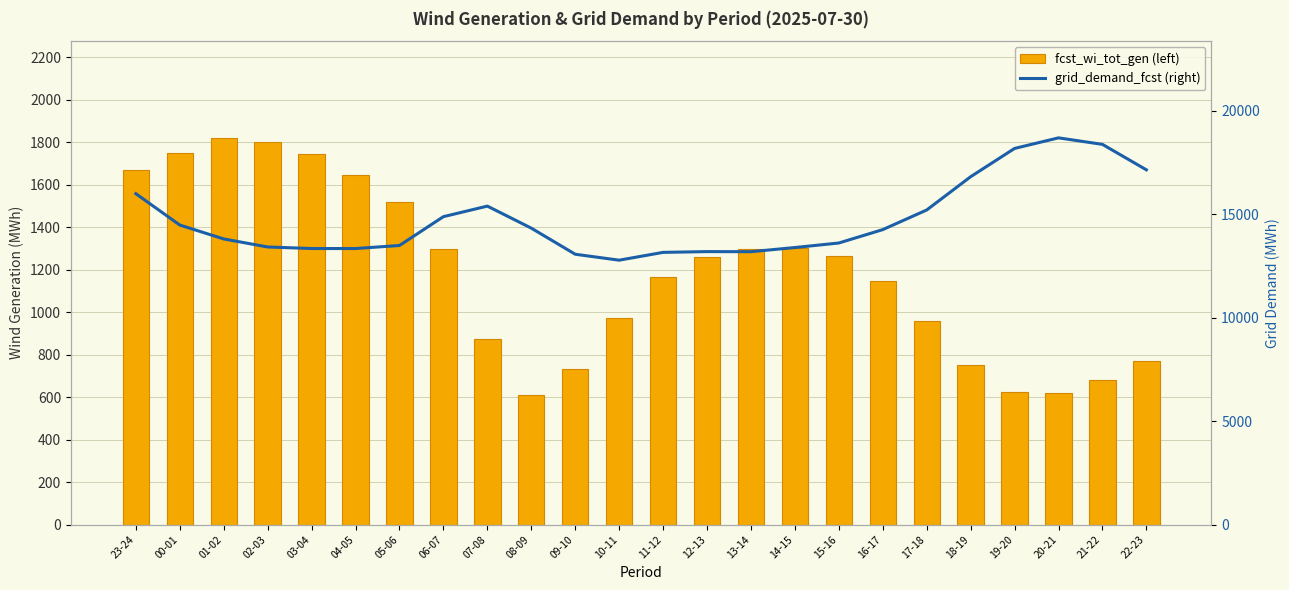

At which label is grid_demand_fcst (right) closest to 15731?

23-24